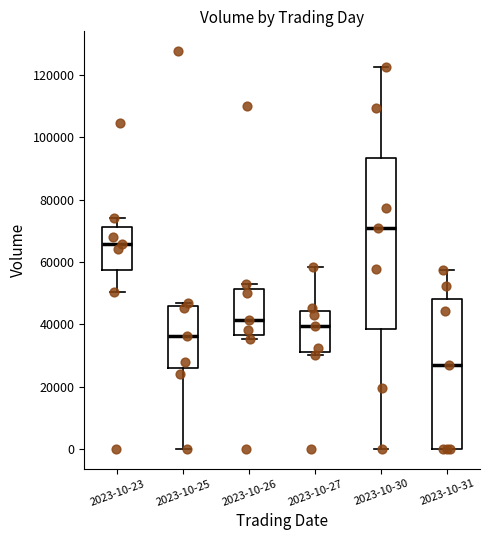

Reading left to right, read every box against the y-axis: the position of its median line, the range the box covers, and the ends of its whiskers. The values are not printed on the chart, so give them approximately, as read against the axis.

2023-10-23: median 66000, box 58000 to 72000, whiskers 50000 to 74000
2023-10-25: median 36000, box 26000 to 46000, whiskers 0 to 46000 (just above the box's upper edge)
2023-10-26: median 42000, box 36000 to 52000, whiskers 36000 (just below the box's lower edge) to 52000 (just above the box's upper edge)
2023-10-27: median 40000, box 32000 to 44000, whiskers 30000 to 58000
2023-10-30: median 70000, box 38000 to 94000, whiskers 0 to 122000
2023-10-31: median 26000, box 0 to 48000, whiskers 0 to 58000